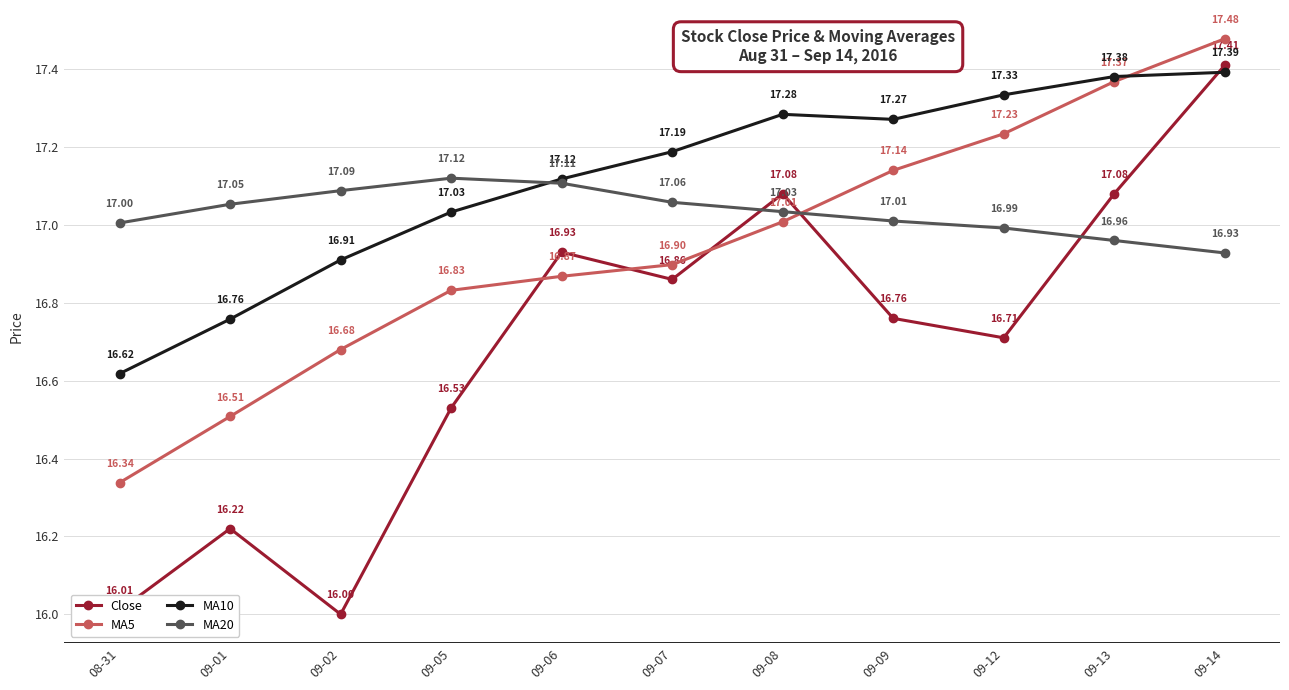

The value of MA10 at 09-06 is 29.2. True or false?

False